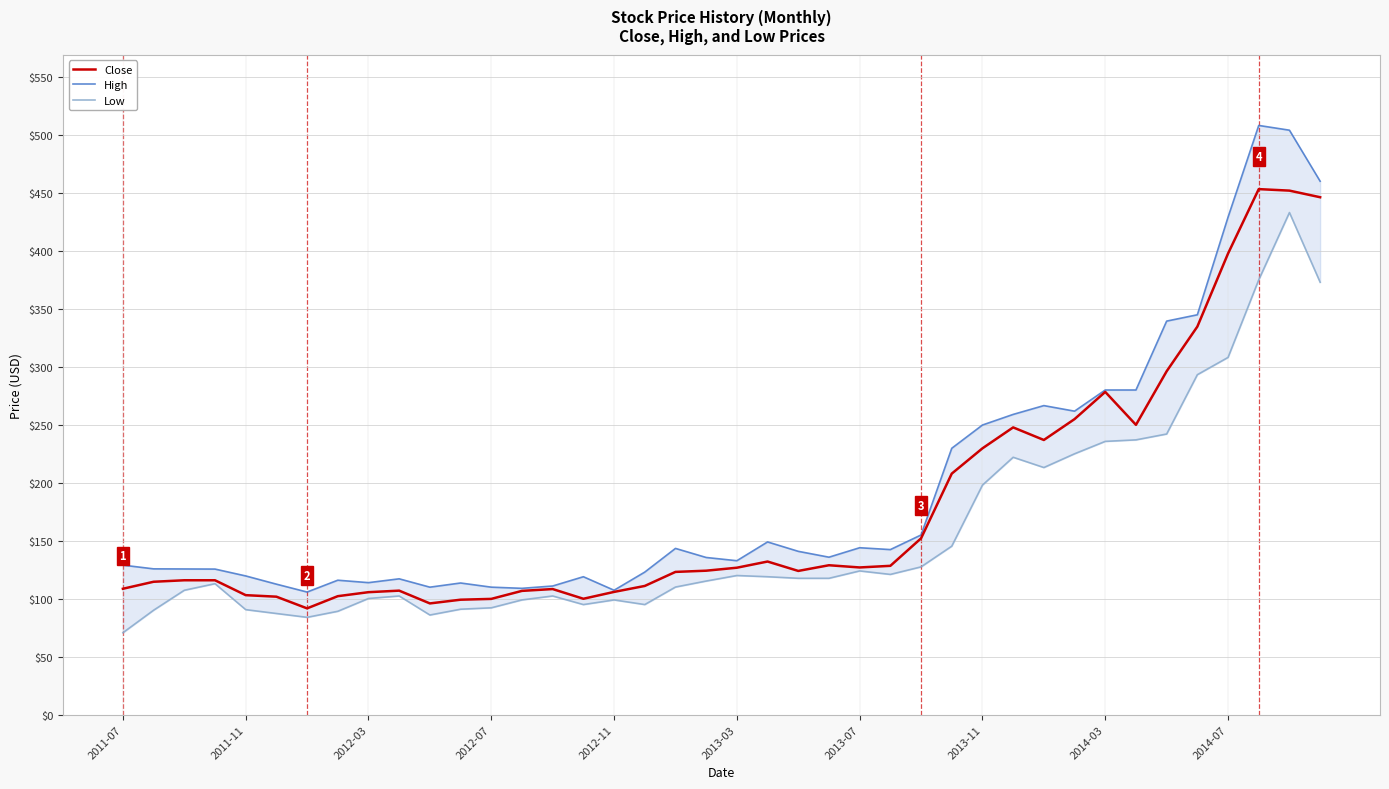

Reading left to right, list all the values displayed in this chart.

Close: 108.6	114.7	115.9	115.9	103.1	101.8	91.7	102.2	105.7	107.0	96.0	99.2	99.9	106.8	108.4	100.0	105.9	111.1	123.2	124.2	126.8	132.1	124.0	128.9	127.0	128.4	152.1	207.9	229.7	247.8	236.9	254.9	278.4	249.9	296.1	334.6	397.6	453.2	451.9	446.2
High: 129.0	125.8	125.7	125.6	119.7	112.6	105.8	116.0	113.9	117.2	110.0	113.6	110.0	109.0	111.0	119.0	107.3	123.0	143.4	135.6	132.8	149.0	140.9	135.9	144.0	142.4	155.0	229.8	249.8	259.0	266.5	261.8	280.0	280.0	339.4	344.9	429.0	508.1	504.0	460.0
Low: 70.7	90.1	107.3	113.0	90.6	87.3	84.0	89.2	100.2	102.4	86.0	91.0	92.2	99.0	102.4	95.0	99.0	95.0	110.1	115.3	120.0	119.0	117.7	117.7	124.0	121.0	127.5	145.4	198.0	222.0	213.1	225.0	235.7	237.0	242.1	293.2	308.1	375.0	433.0	372.9